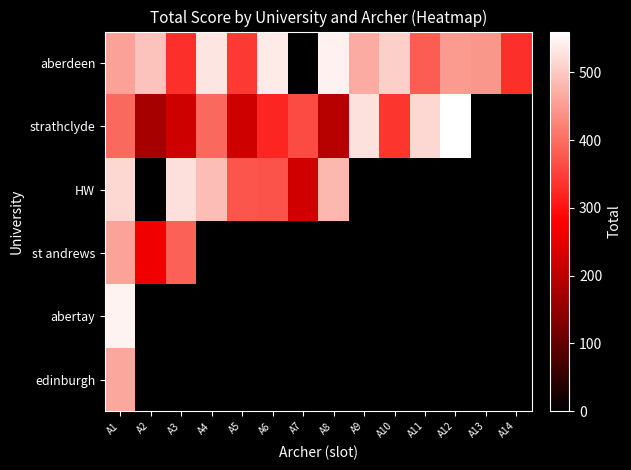

What is the minimum value for HW?

225.0